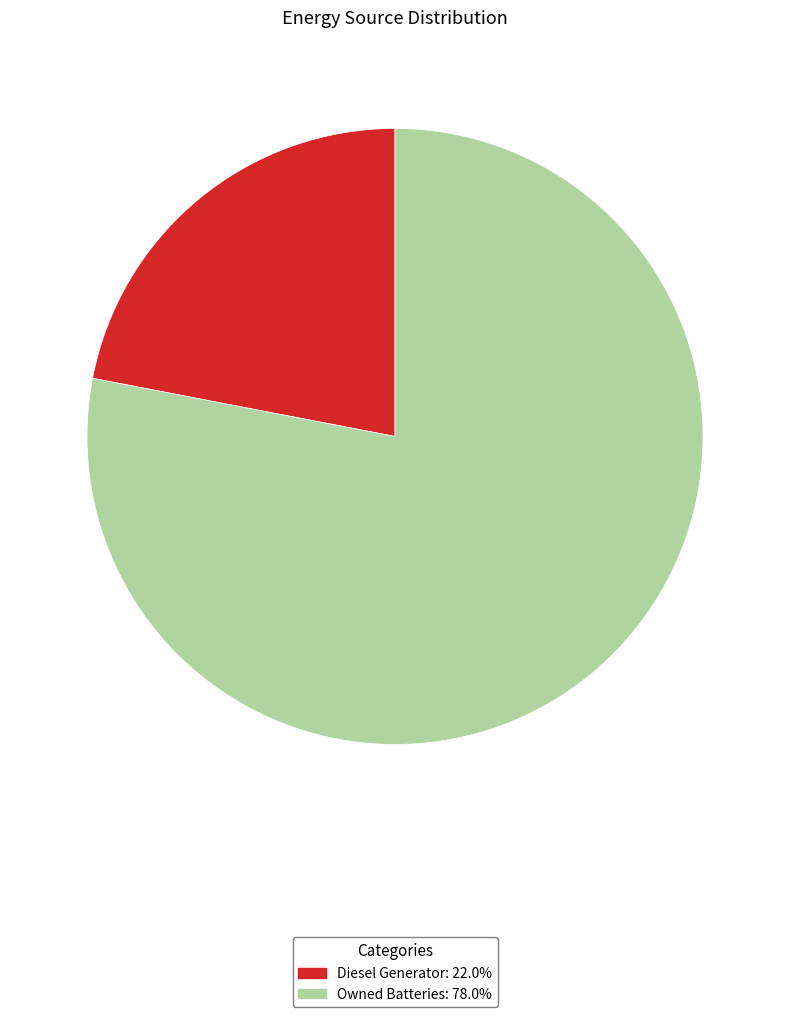

Does any single category account for the majority?

Yes